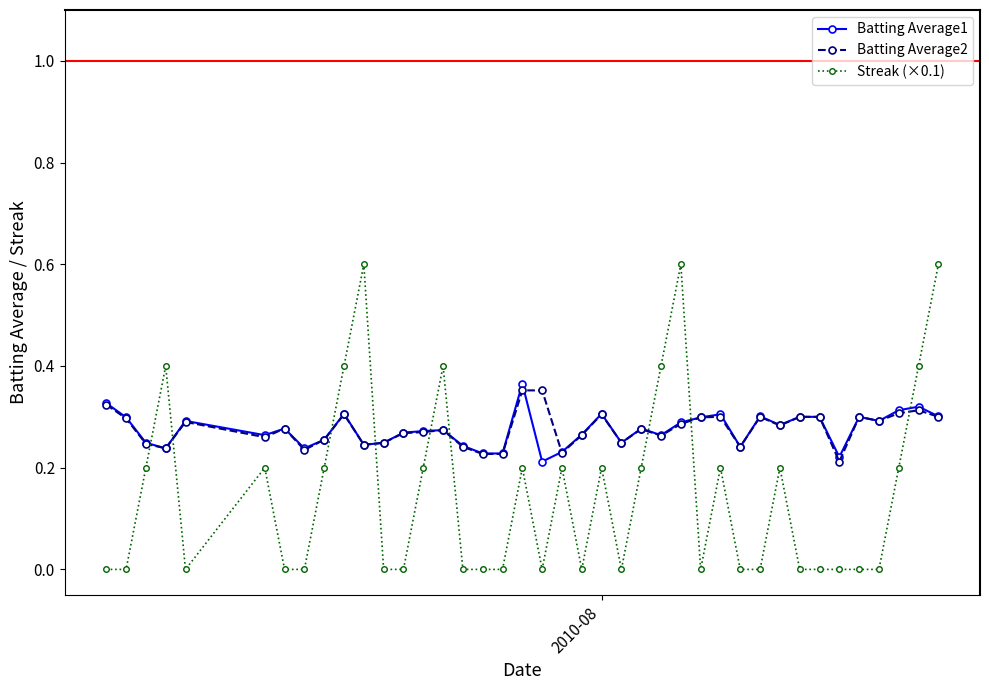

What is the greatest value displayed?

0.6